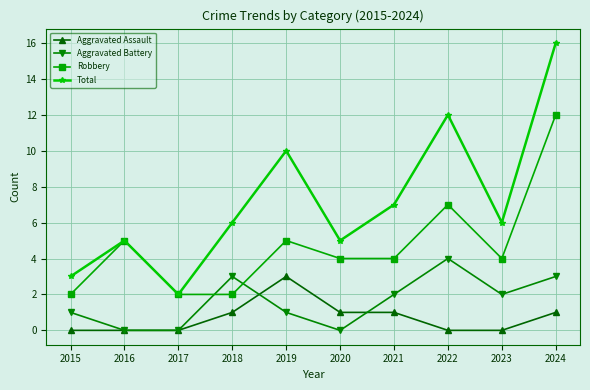

Does the chart have visible grid lines?

Yes